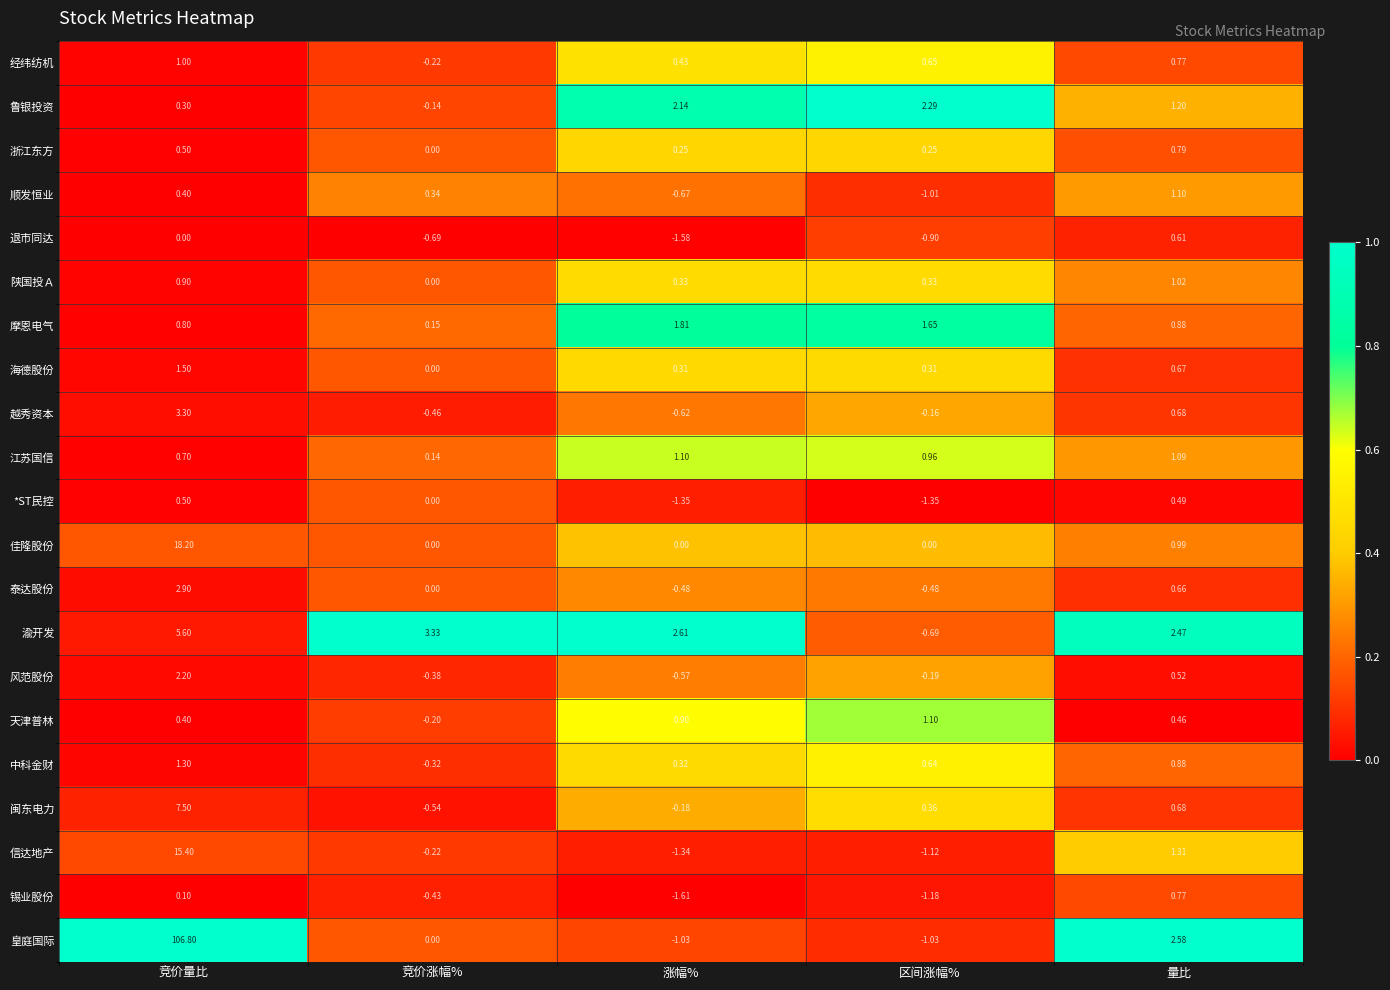

Which series changed the most between 竞价量比 and 涨幅%?

皇庭国际